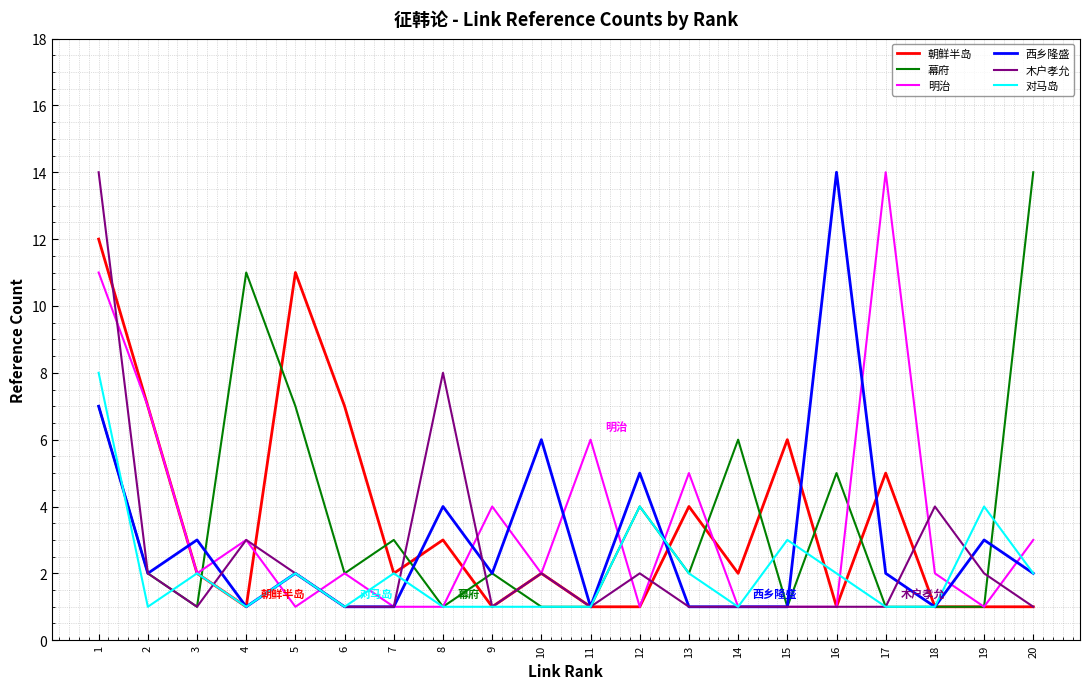

How many distinct data groups are displayed?

6